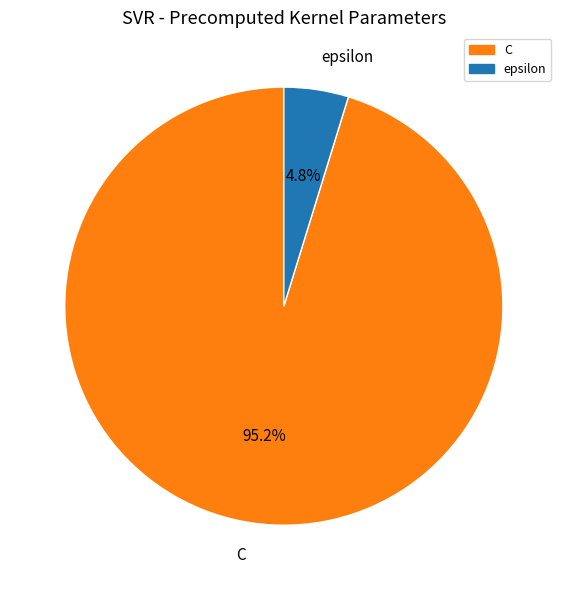

Which slice is the largest?

C